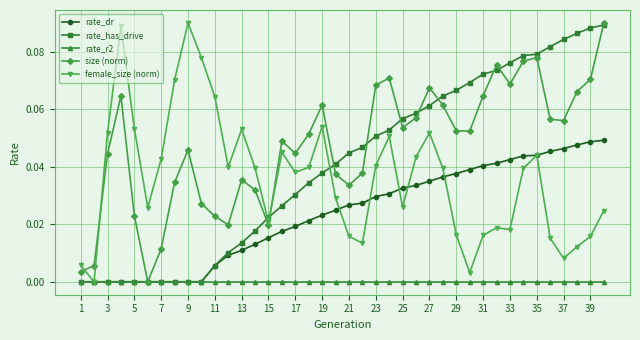

True or false: female_size (norm) has more than 2 interior local peaks.

True